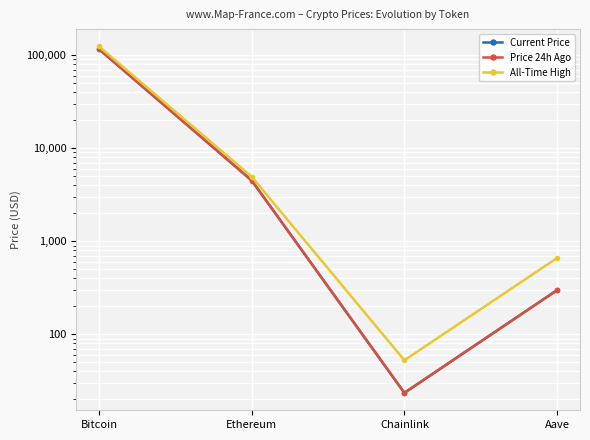

How many data points in All-Time High are above 4946?

2